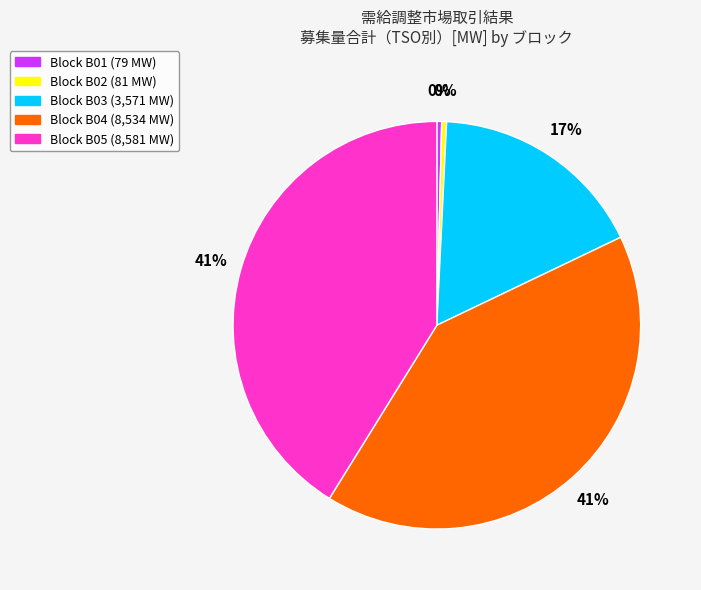

To the nearest percent, what is the difference between the largest and smallest slice percentages?

41%